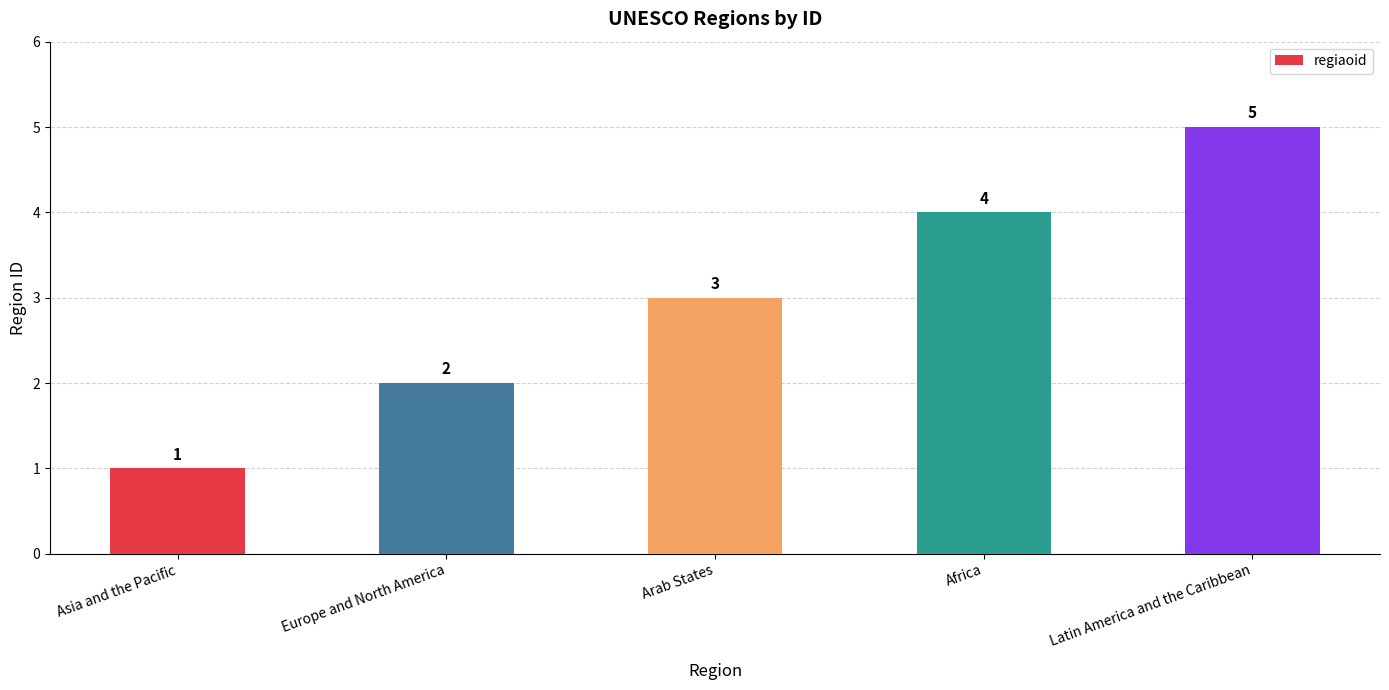

What is the approximate value at Arab States?

3